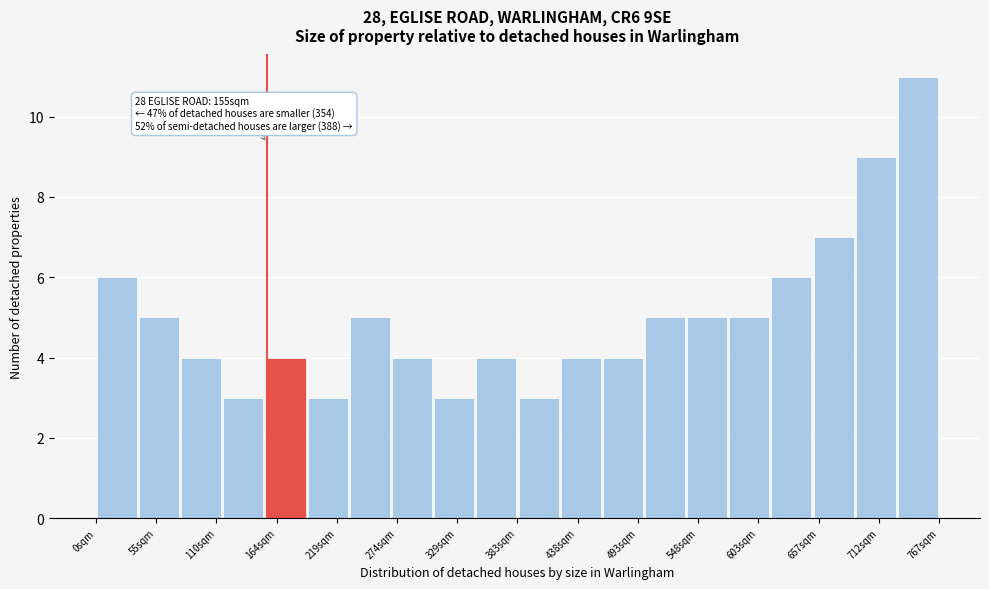

Read against the x-axis, roughly where is the centre of the tallest bar?

750